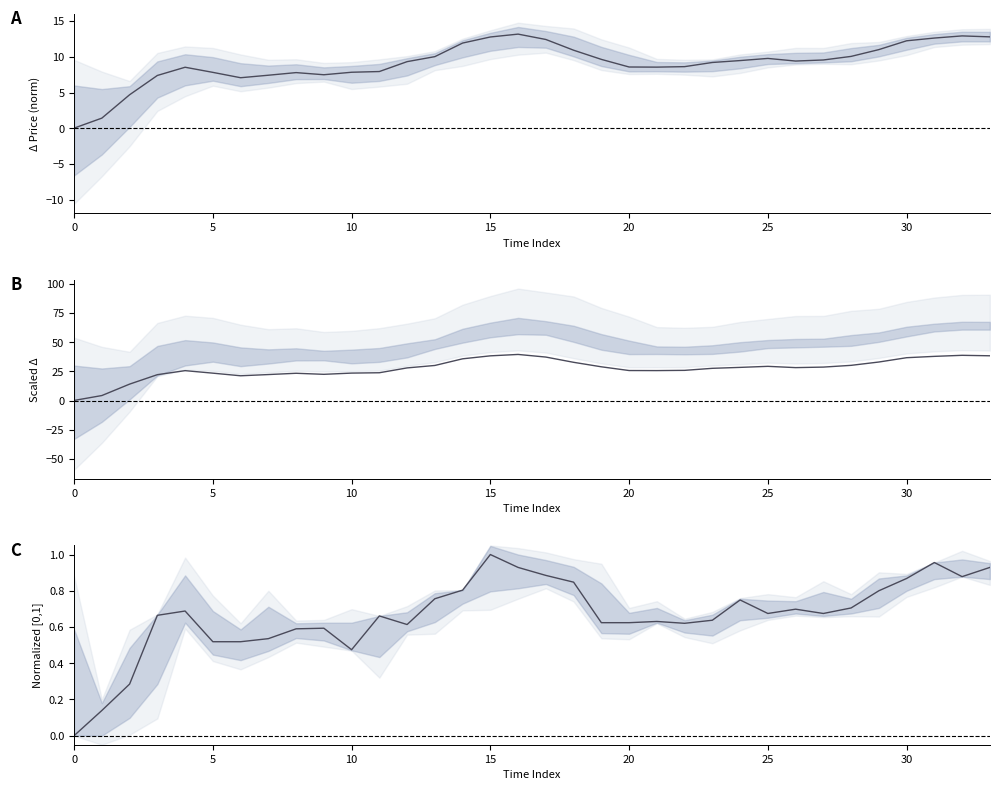

What is the label of the 27th point from the left?

26